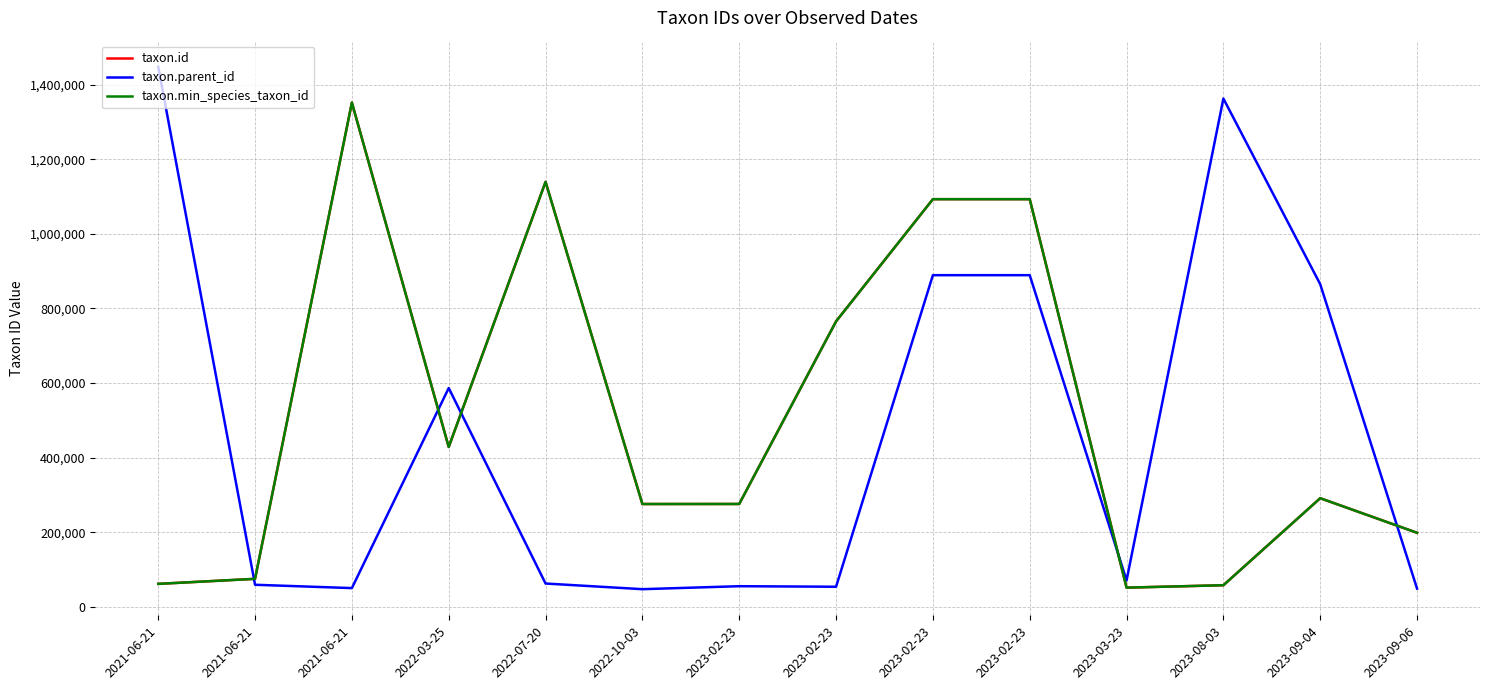

What is the difference between the maximum and minimum values in the taxon.id series?

1299796